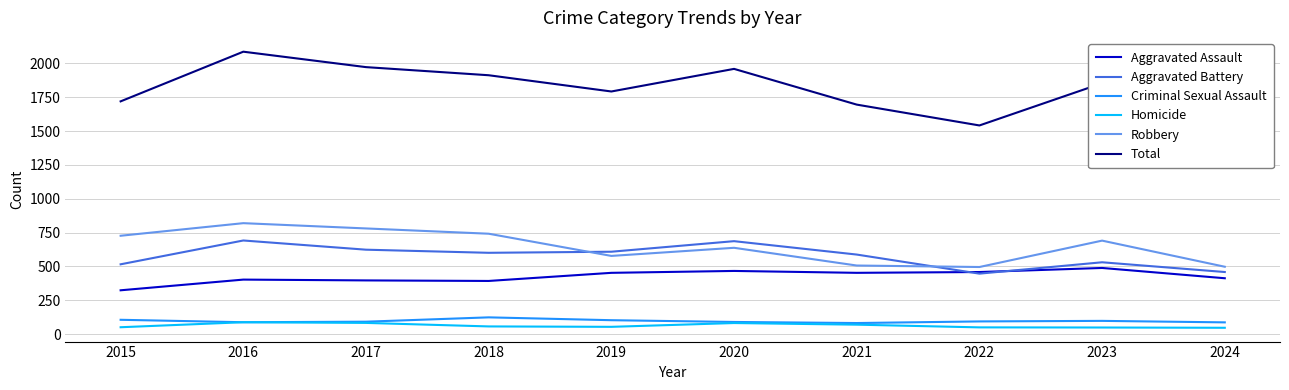

Which category has the highest value in the Aggravated Battery series?

2016